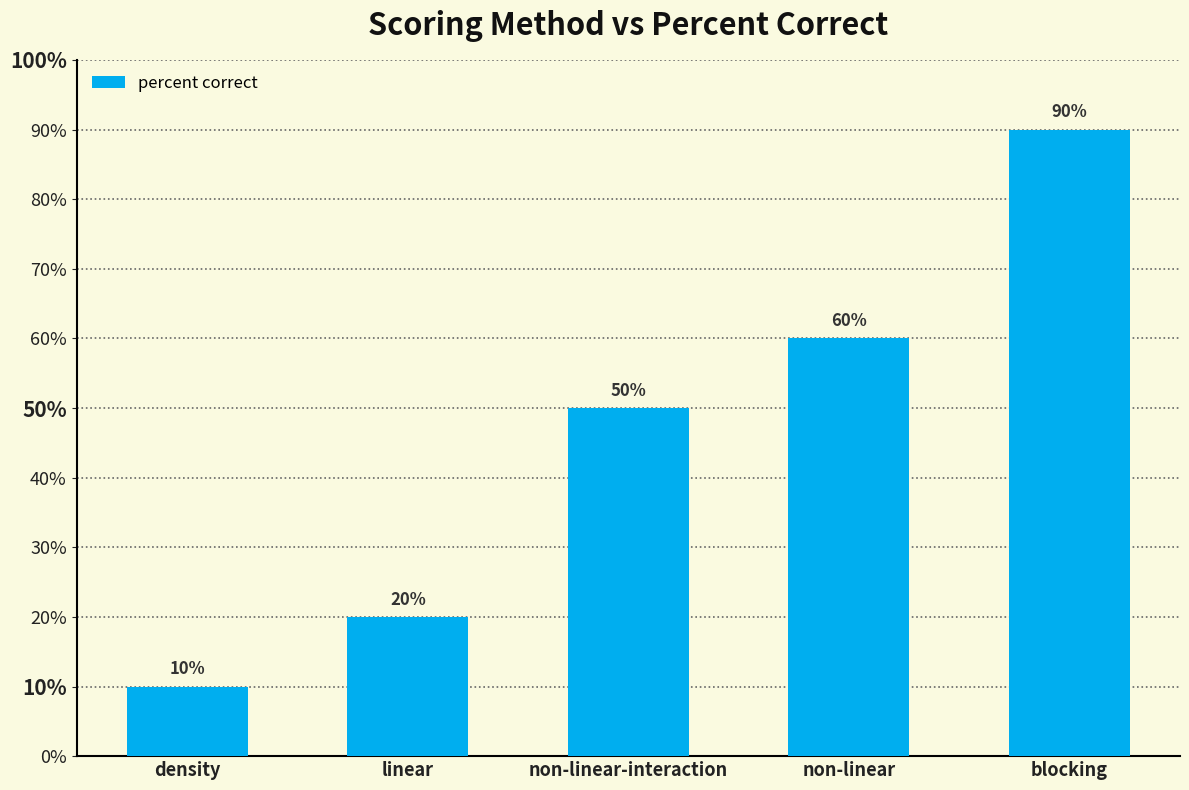

Which category has the lowest value across all series?

density